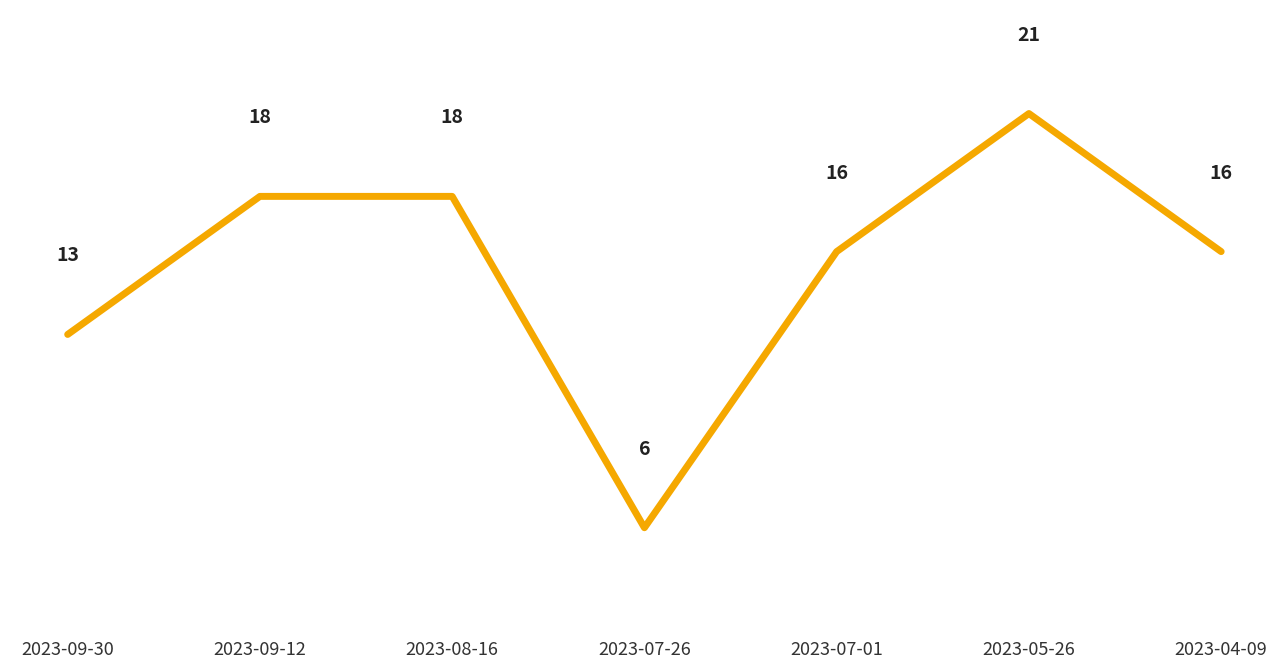

How many distinct data groups are displayed?

1